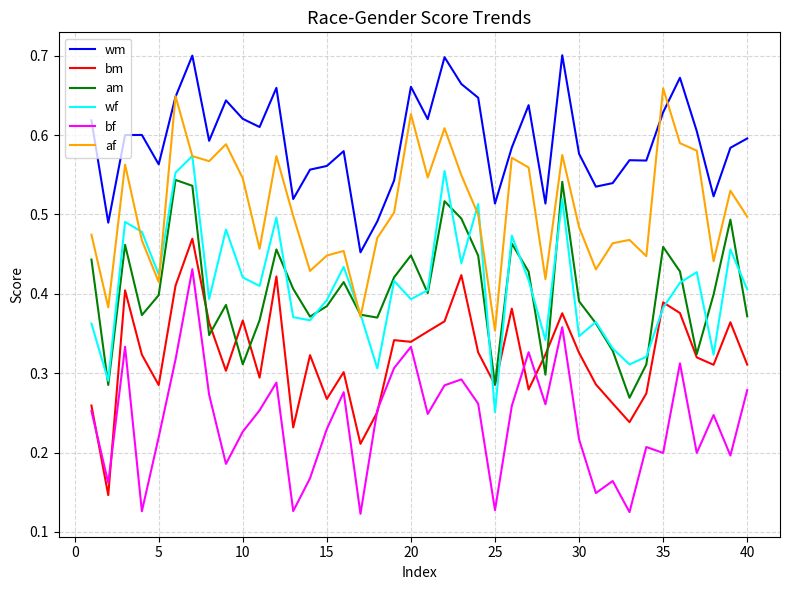

In am, how many points are higher than both neighbors (excluding endpoints)?

11